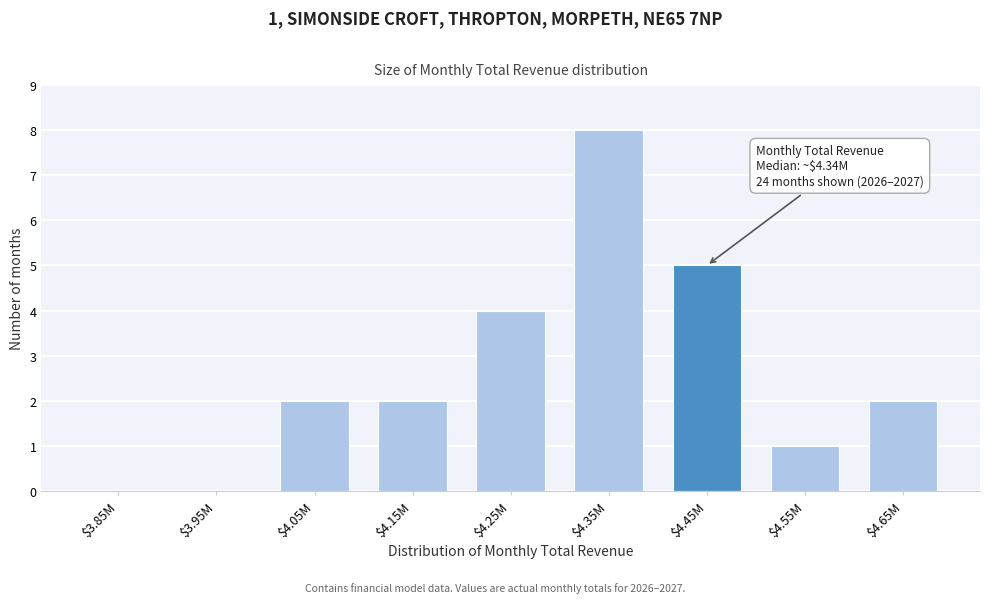

The chart shows a value of 3 at $4.65M. True or false?

False